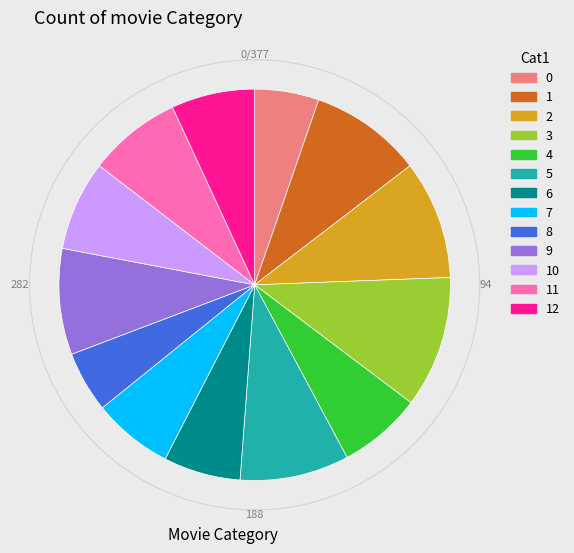

Approximately how many times larger is the value at 9 compared to 3?

0.8